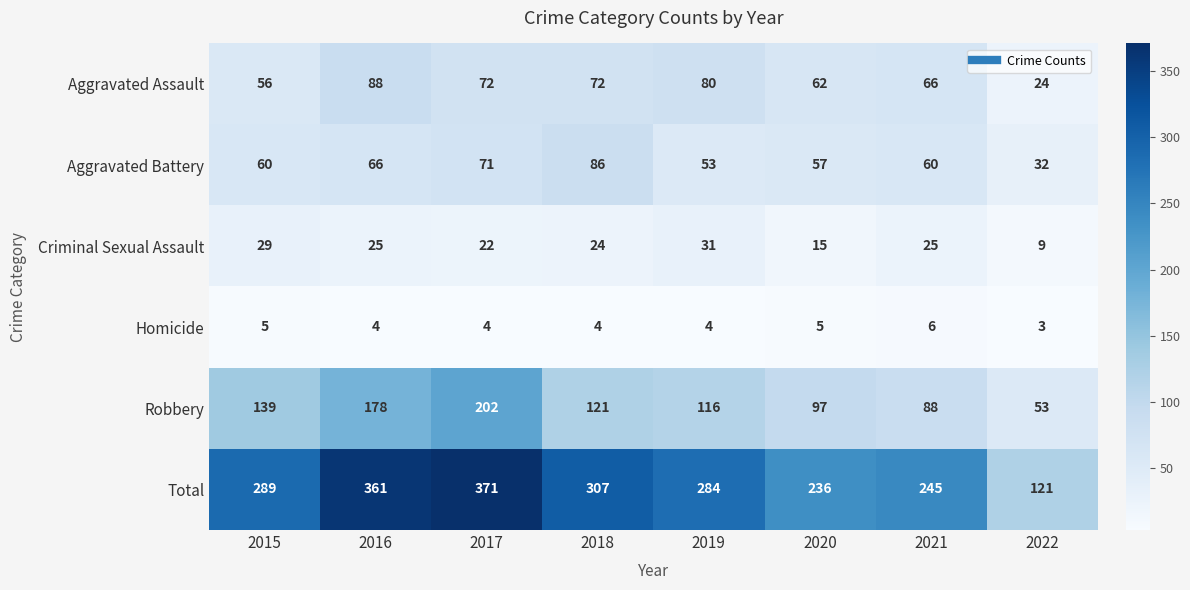

Which series has the widest spread of values?

Total